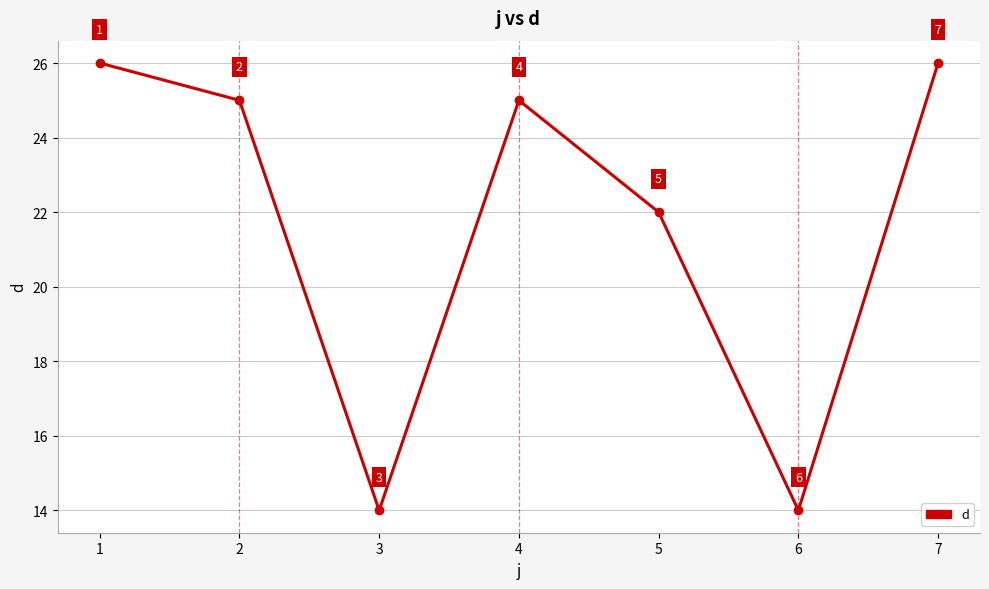

Reading left to right, extract all data points from this chart.

1=26	2=25	3=14	4=25	5=22	6=14	7=26